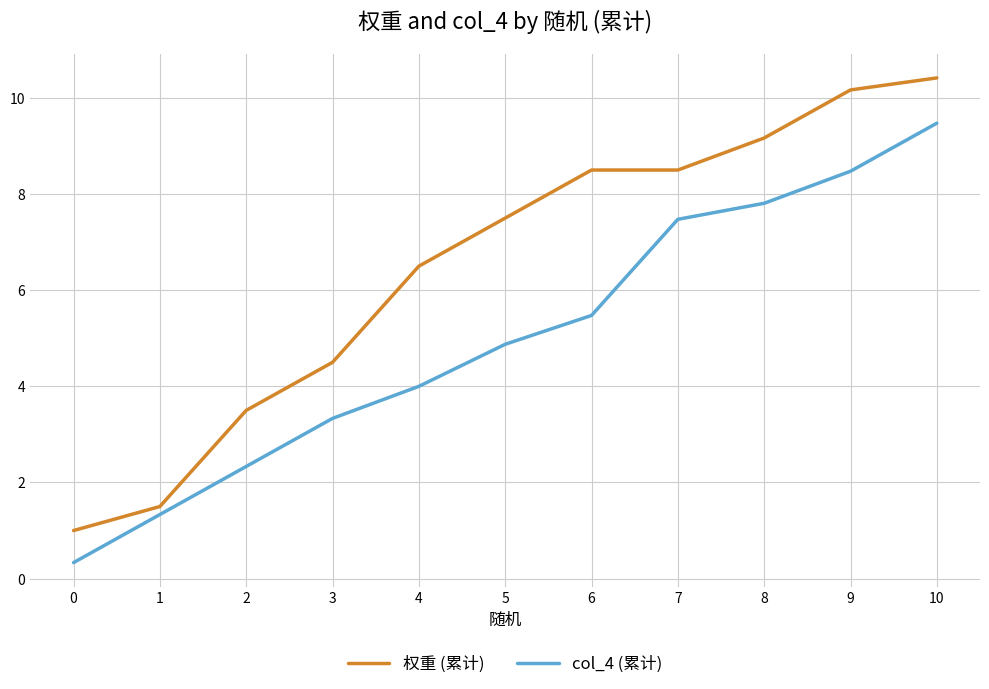

How many series are shown in this chart?

2